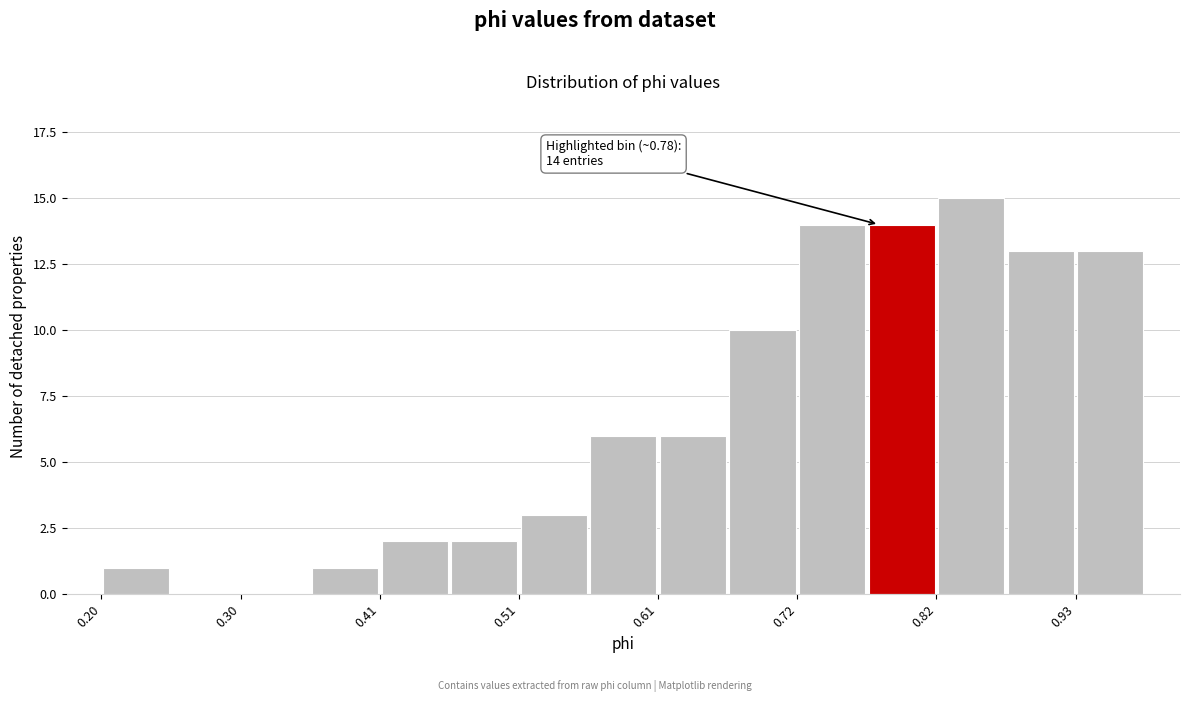

Read against the x-axis, roughly where is the centre of the tallest bar?

0.84